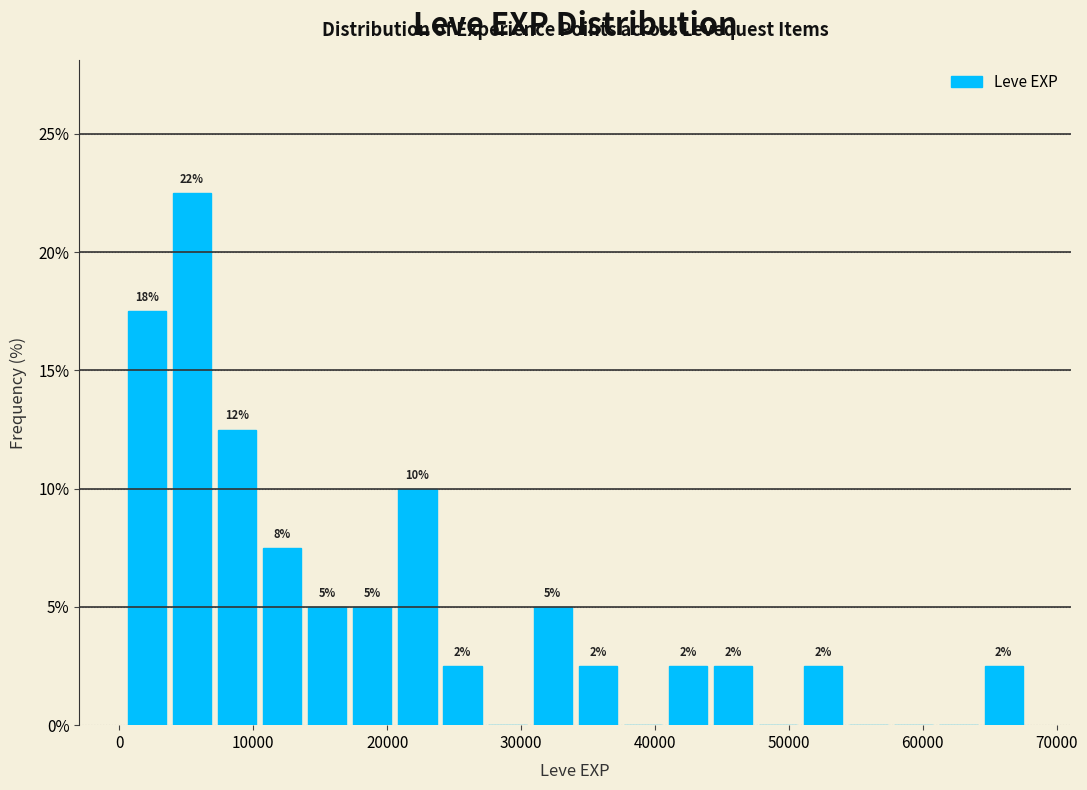

Read against the x-axis, roughly where is the centre of the tallest bar?

5000